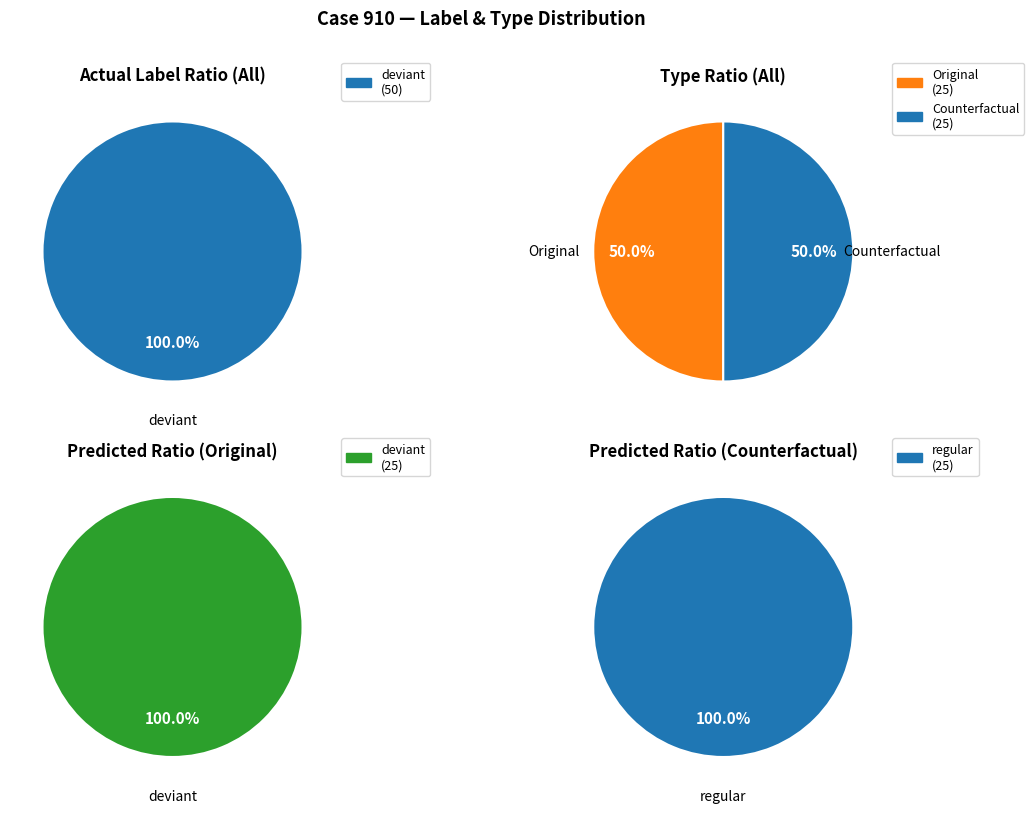

What is the largest slice in the pie chart?

deviant